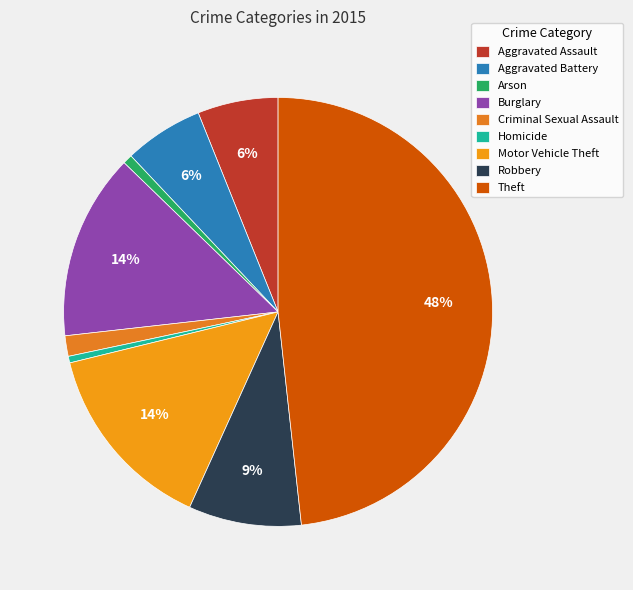

To the nearest percent, what is the combined percentage of Theft and Homicide?

49%